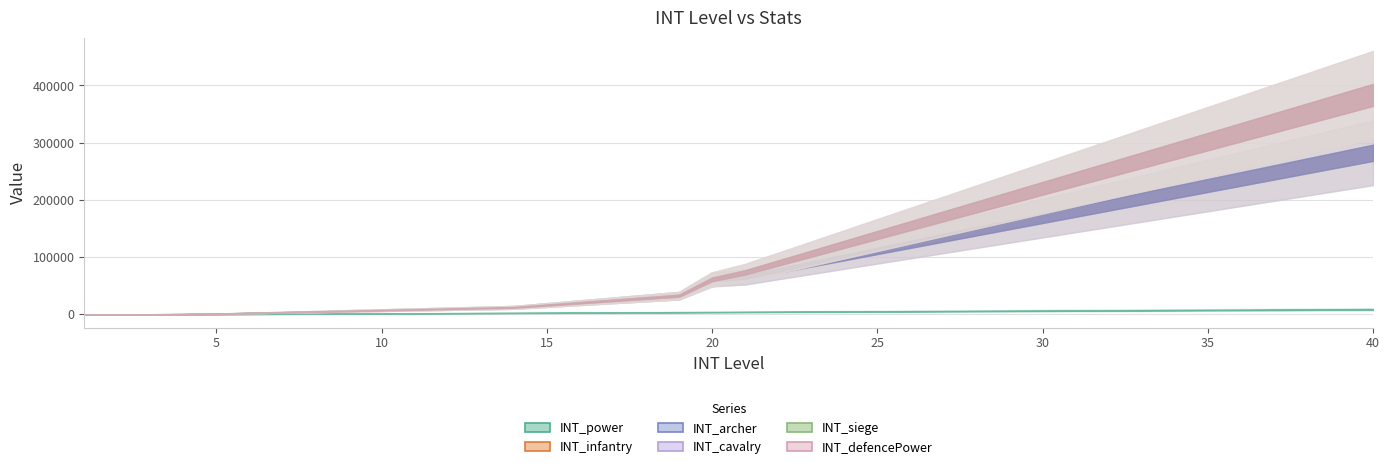

True or false: INT_defencePower has more than 2 interior local peaks.

False